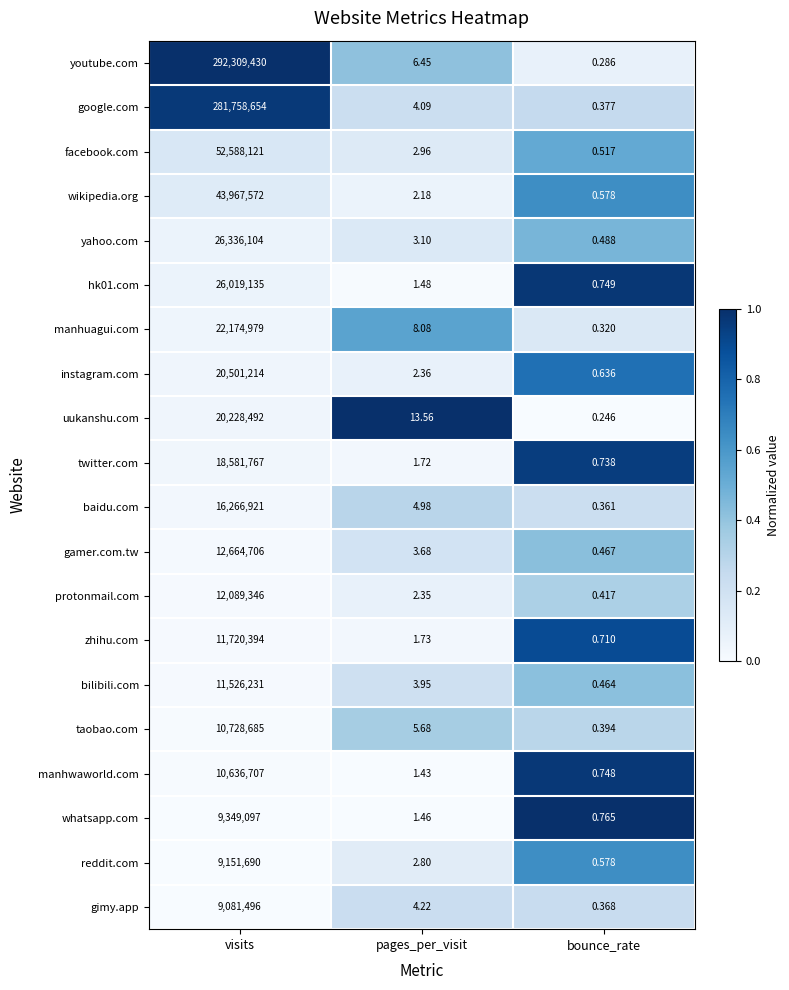

Which series has the largest total across all categories?

youtube.com